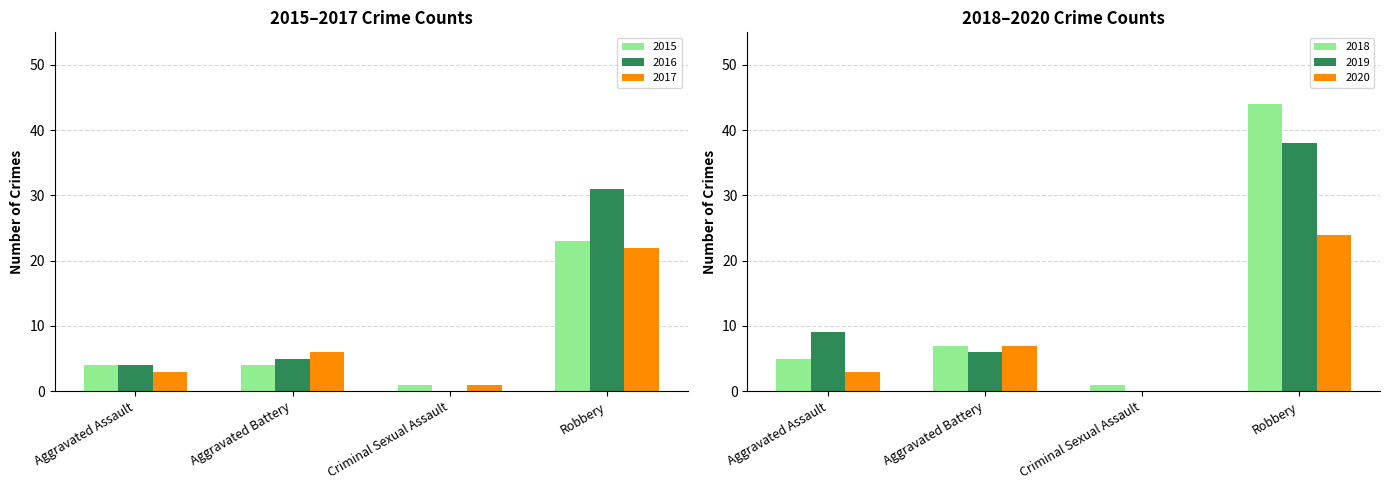

What is the total value across all series at Criminal Sexual Assault?

3